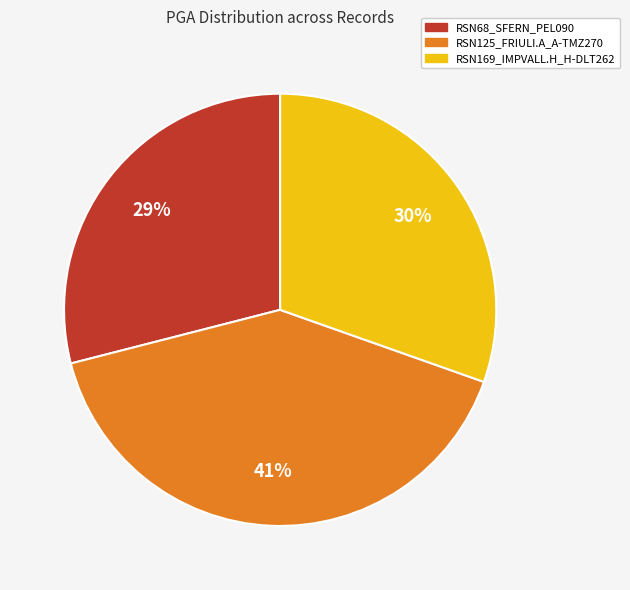

Is the sum of RSN125_FRIULI.A_A-TMZ270 and RSN169_IMPVALL.H_H-DLT262 greater than half?

Yes